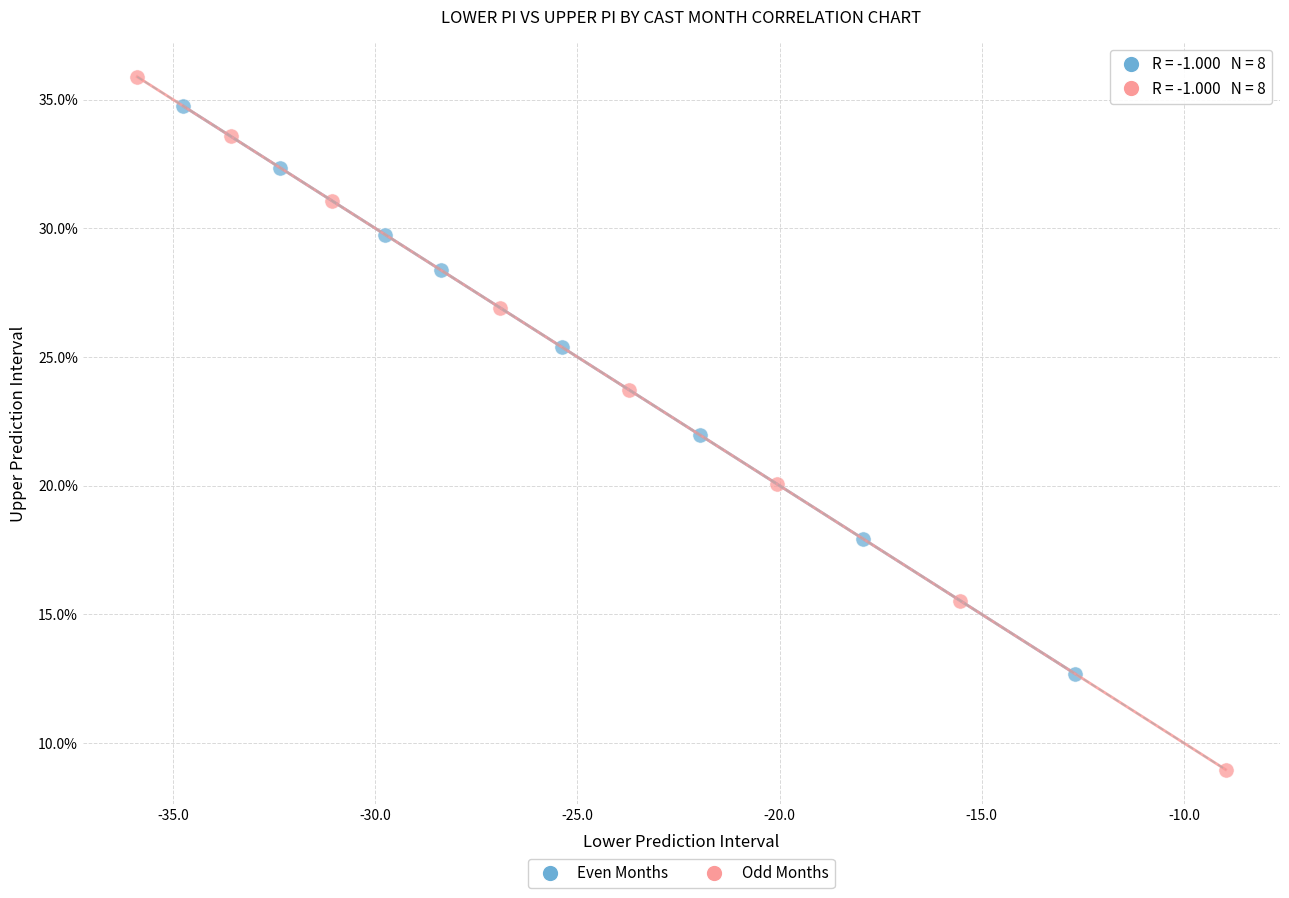

Which series reaches the minimum Y coordinate?

Odd Months